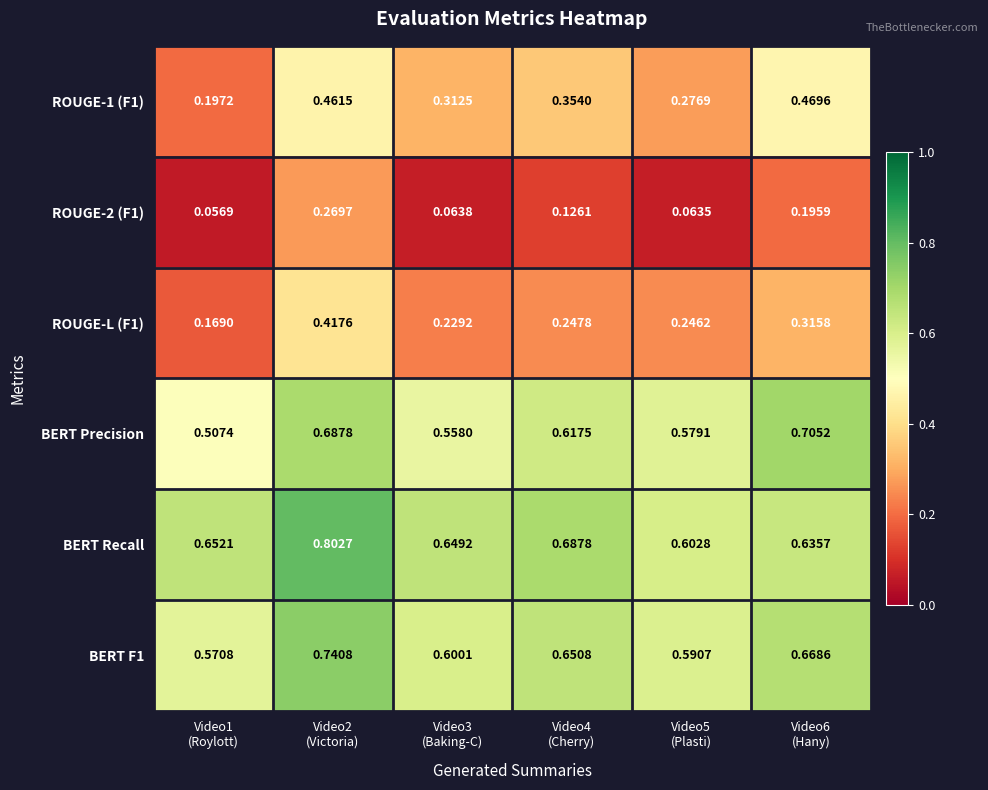

Which series has the largest total across all categories?

BERT Recall